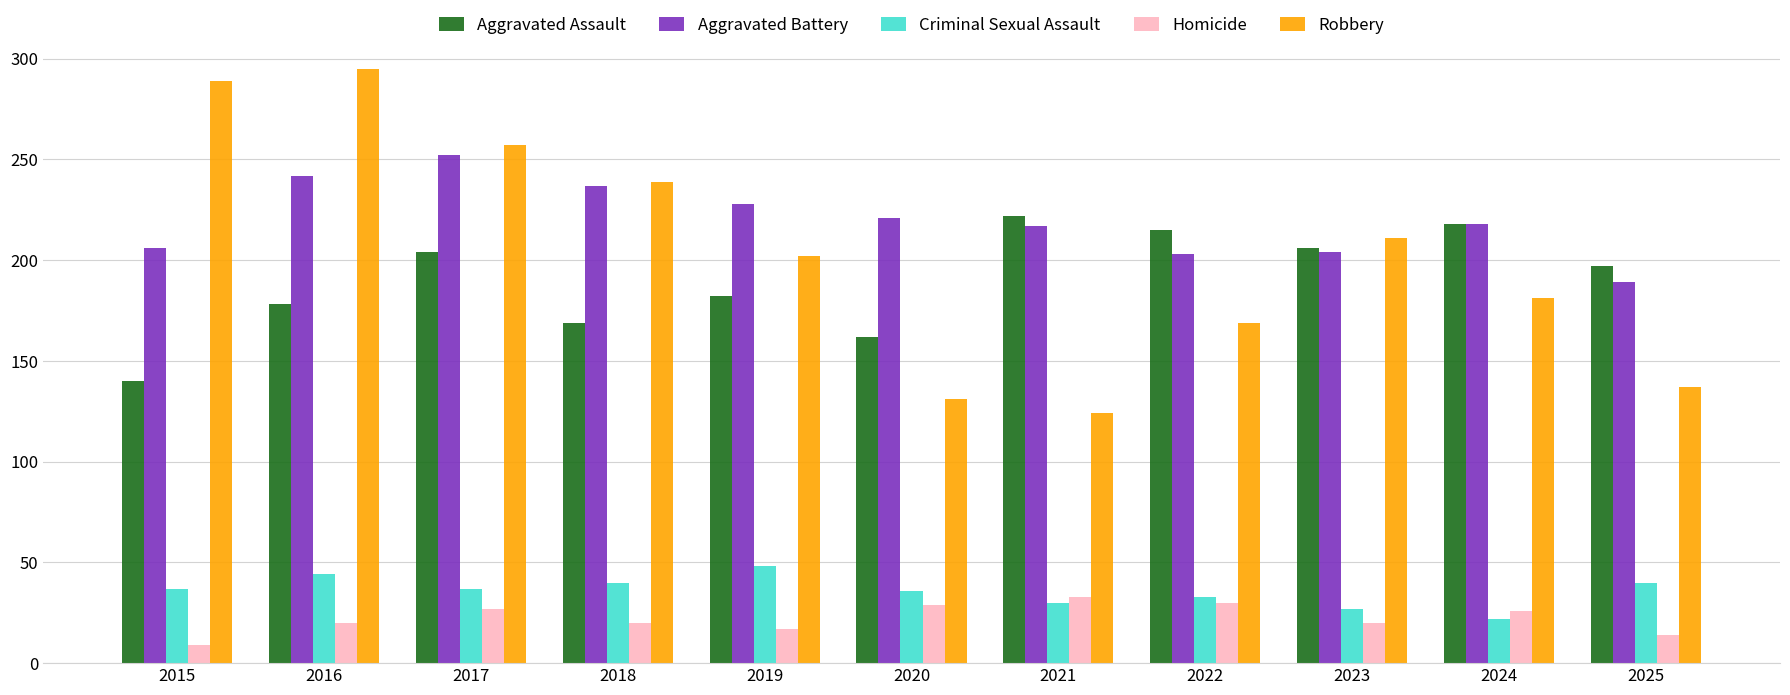

Which series has the largest total across all categories?

Aggravated Battery